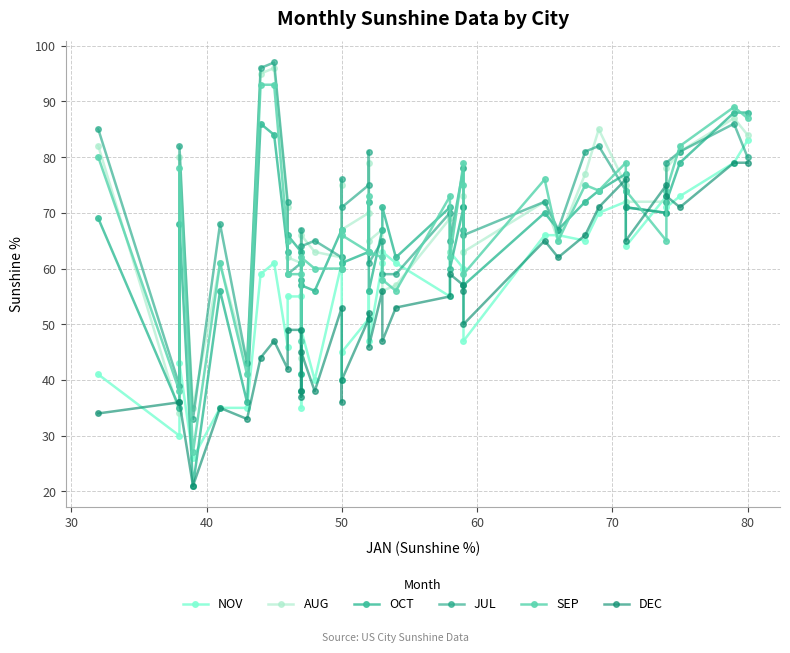

List the series in order of their peak value, highest first.

JUL, AUG, SEP, OCT, NOV, DEC